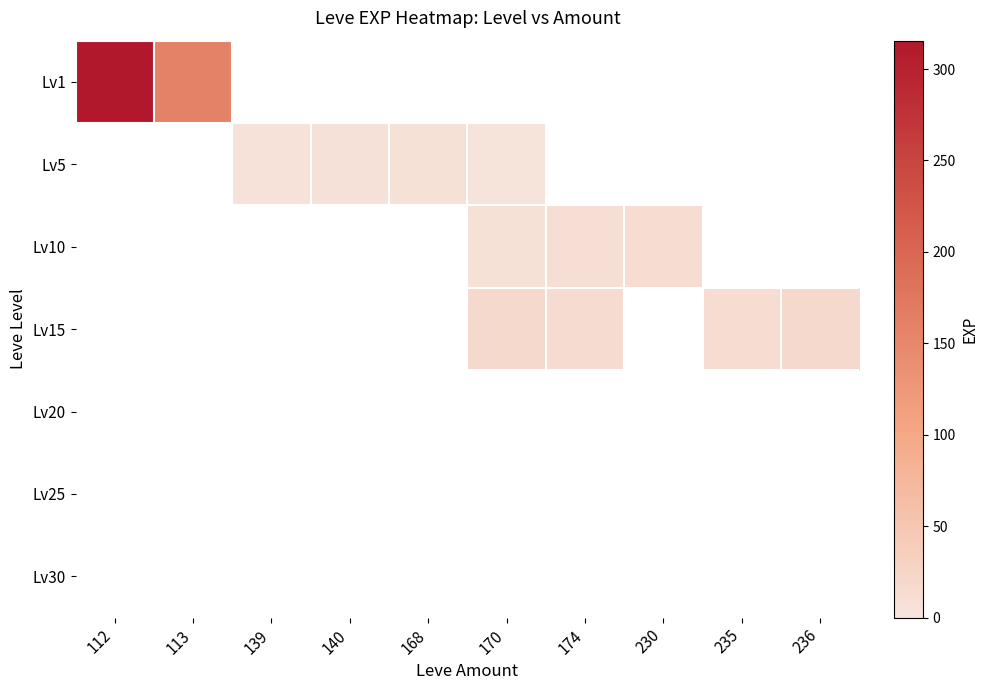

How many distinct data groups are displayed?

7